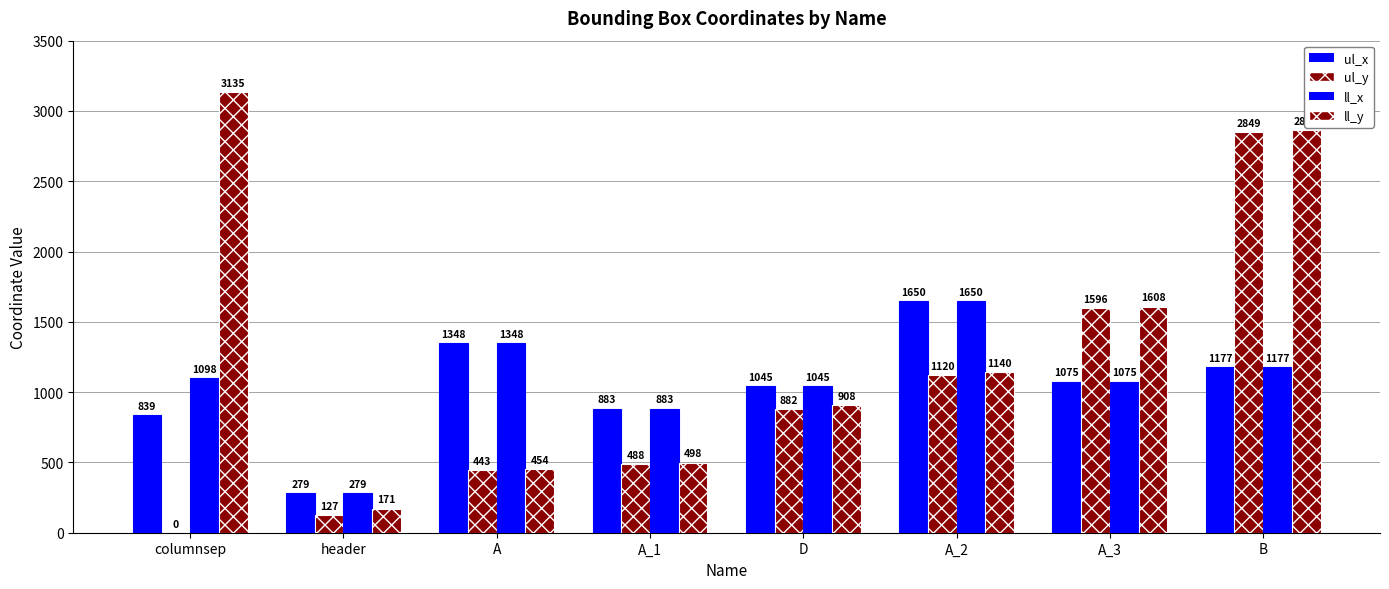

Are the bars horizontal?

No